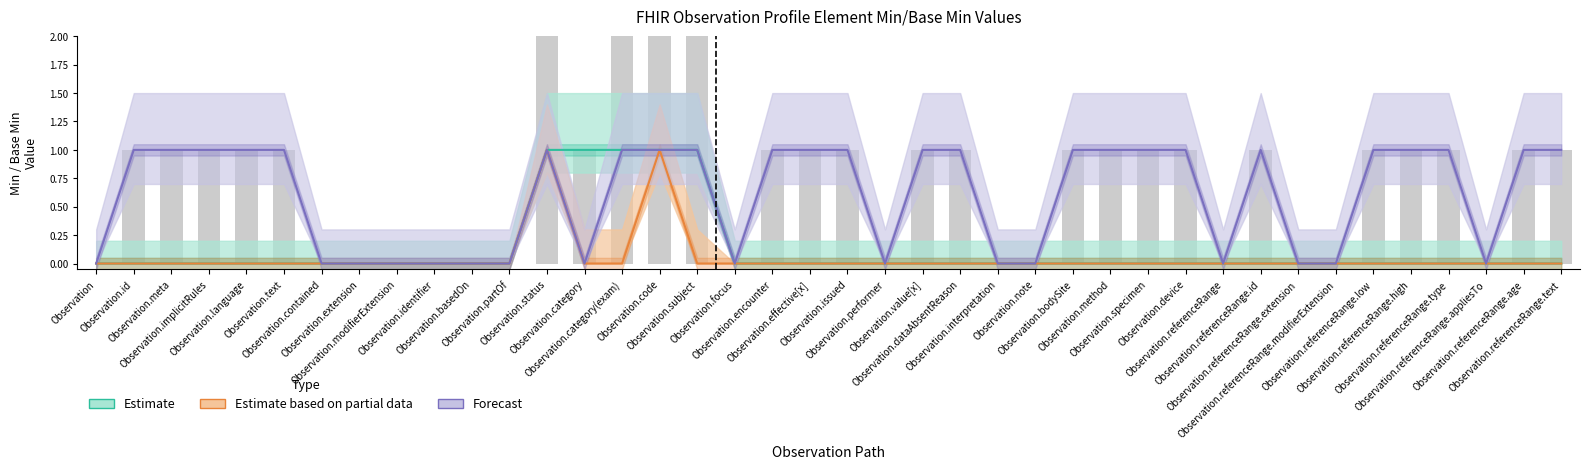

At which category is the sum across all series the highest?

Observation.status